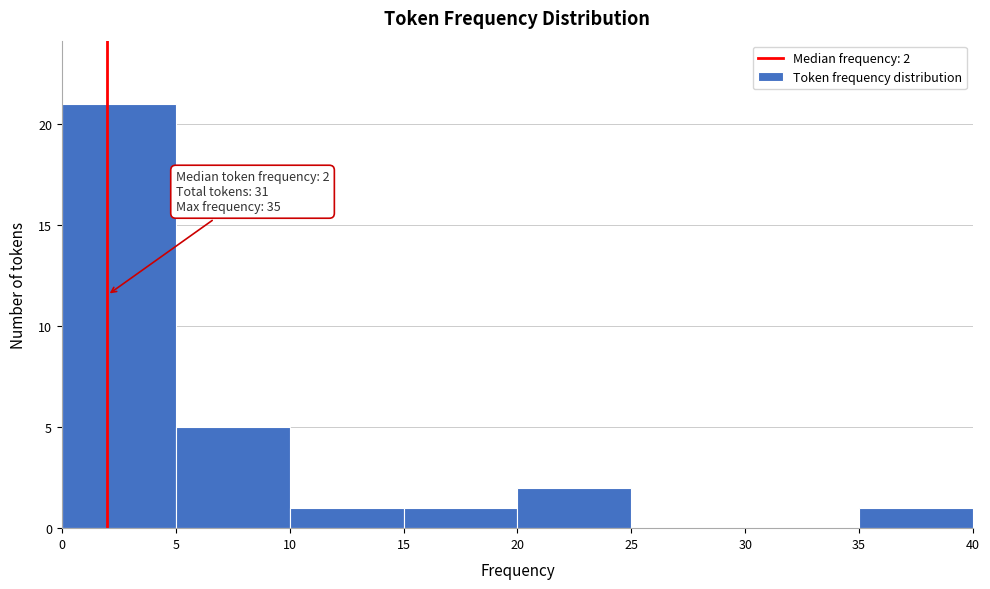

Over which range of the x-axis is the bar tallest?

0 to 5